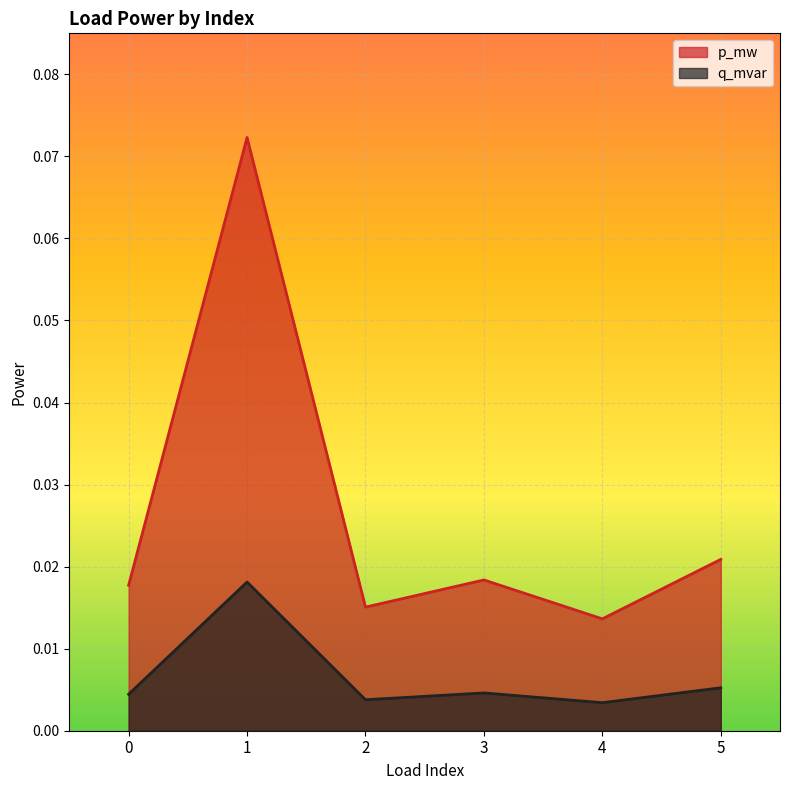

What are all the series names shown in the legend?

p_mw, q_mvar